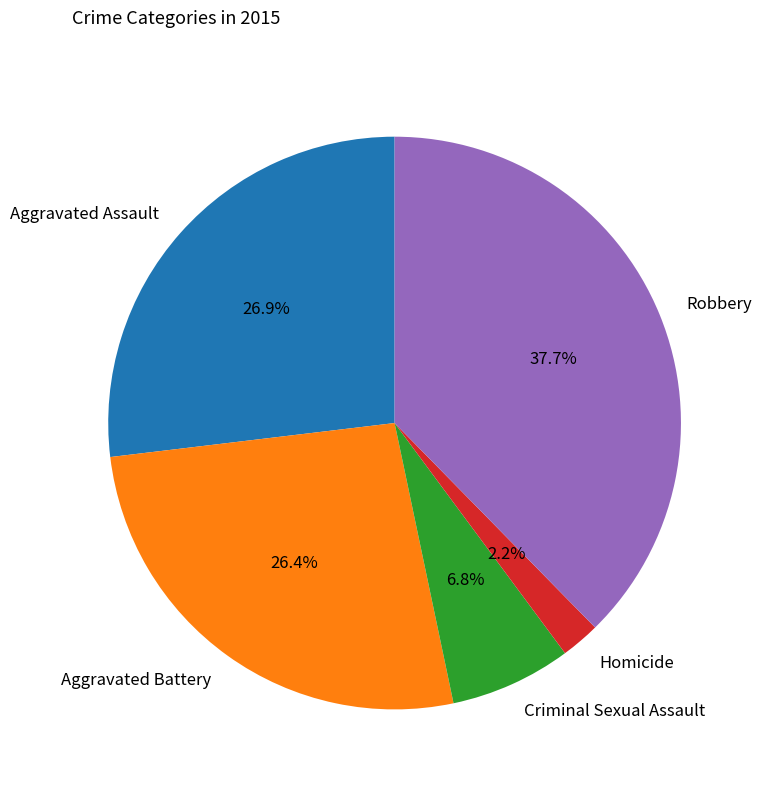

Combined, what portion of the pie is Robbery and Aggravated Battery?

64.1%